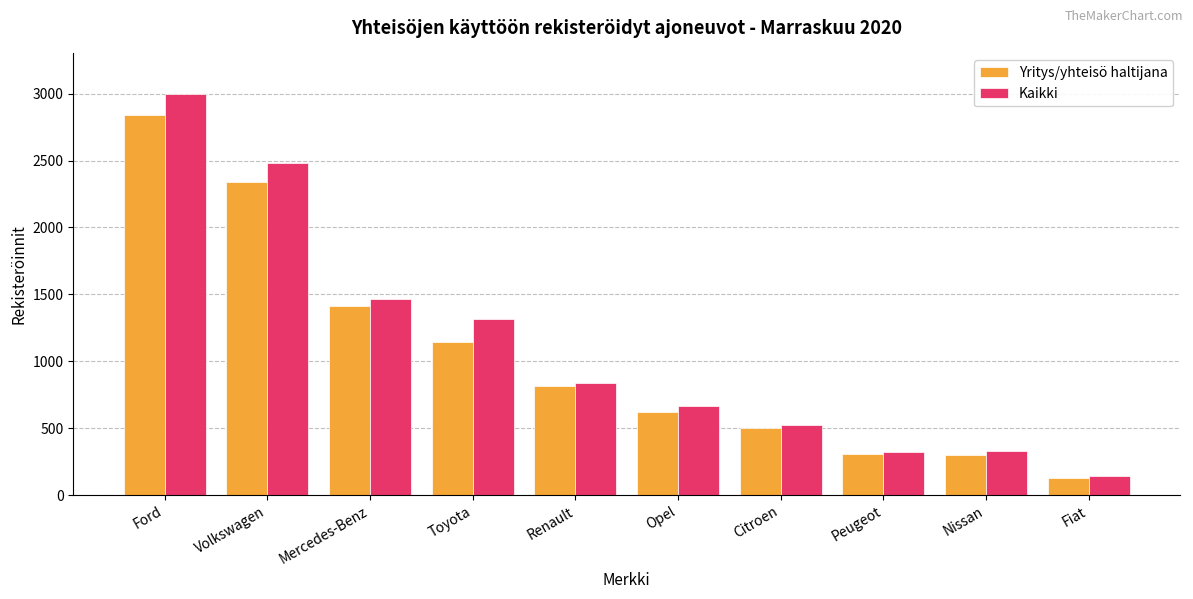

At which category is the sum across all series the highest?

Ford